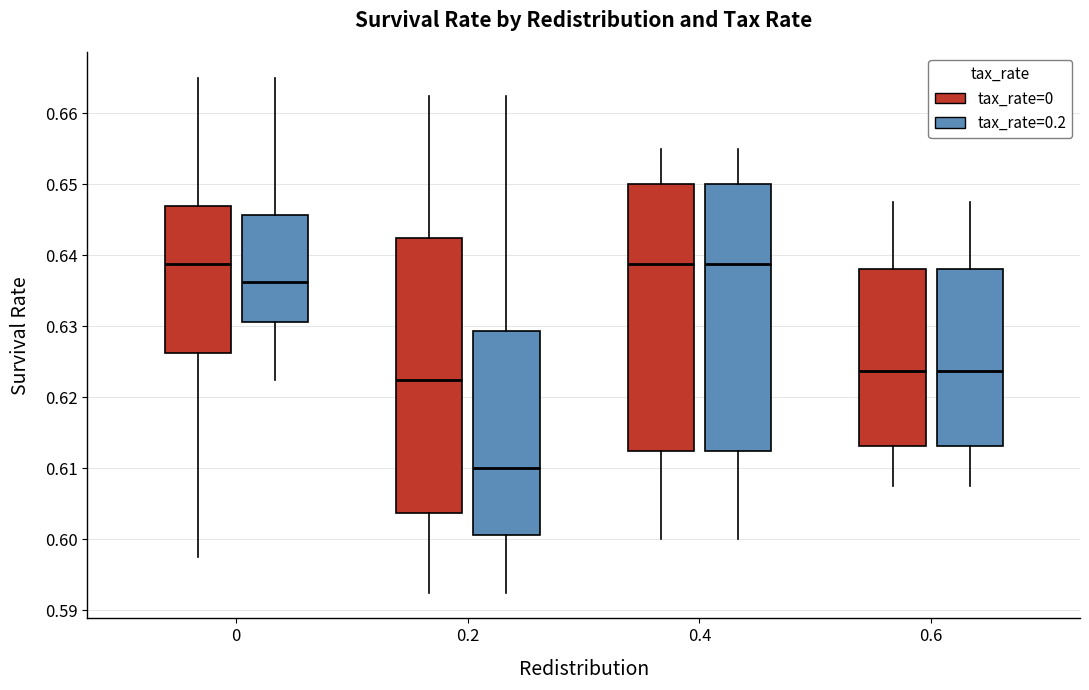

Which box is the tallest, from its lower edge to its upper edge?

0.2 (tax_rate=0)